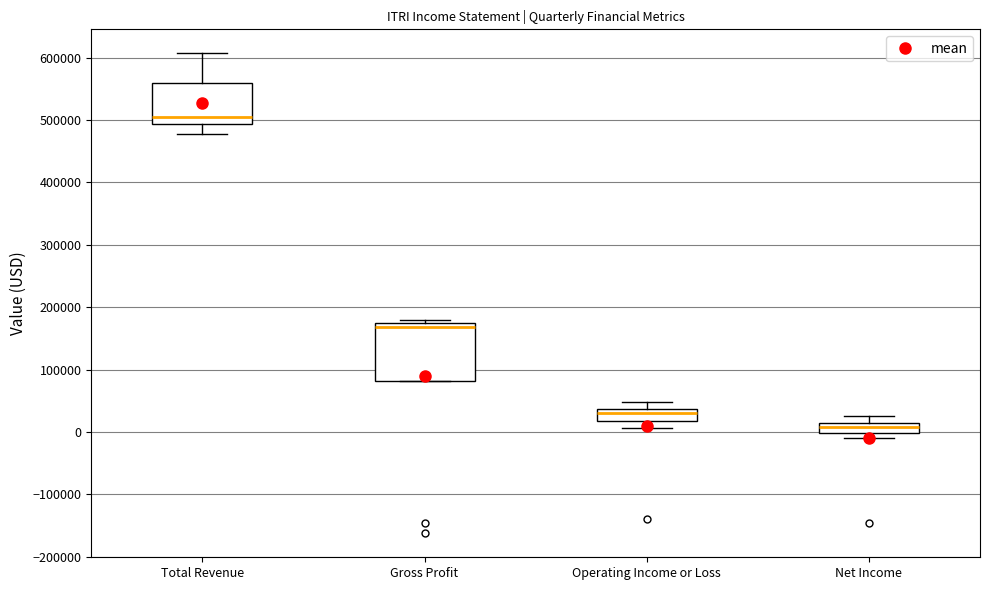

Where does the median line of the box for Total Revenue sit on the y-axis? The values are not printed on the chart, so give them approximately, as read against the axis.

510000